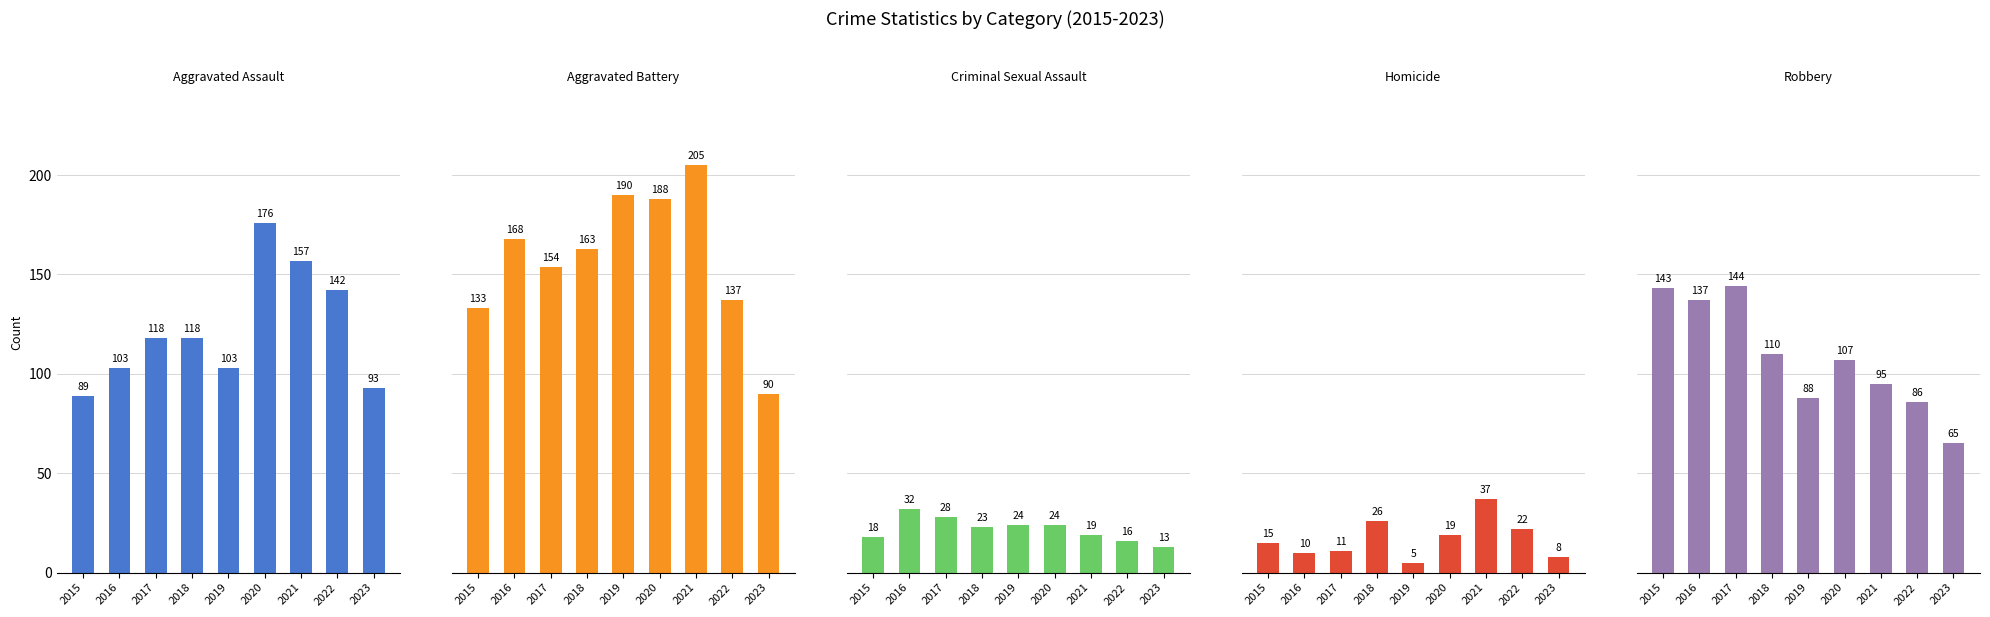

What are all the series names shown in the legend?

Aggravated Assault, Aggravated Battery, Criminal Sexual Assault, Homicide, Robbery